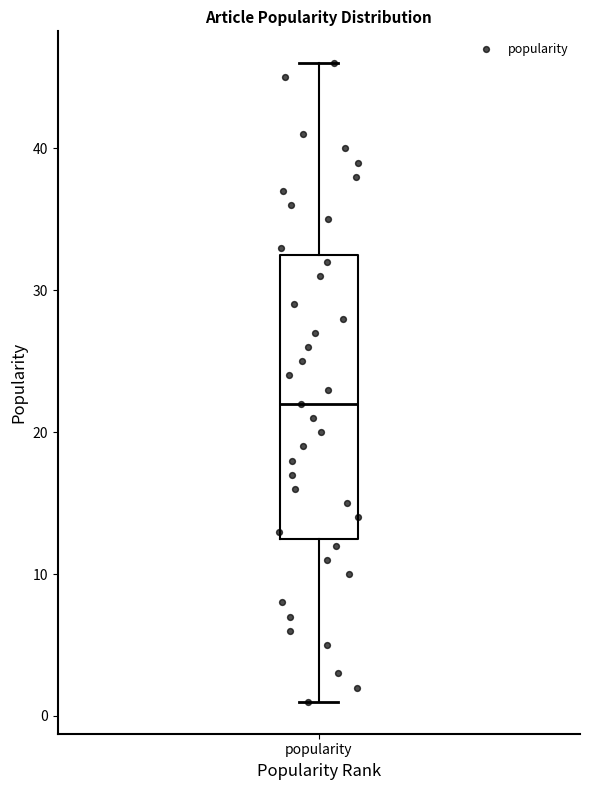

Transcribe this box plot: give where the median line is, the range the box spans, and where the two whiskers end, as read against the y-axis. The values are not printed on the chart, so give them approximately, as read against the axis.

median 22, box 13 to 33, whiskers 1 to 46